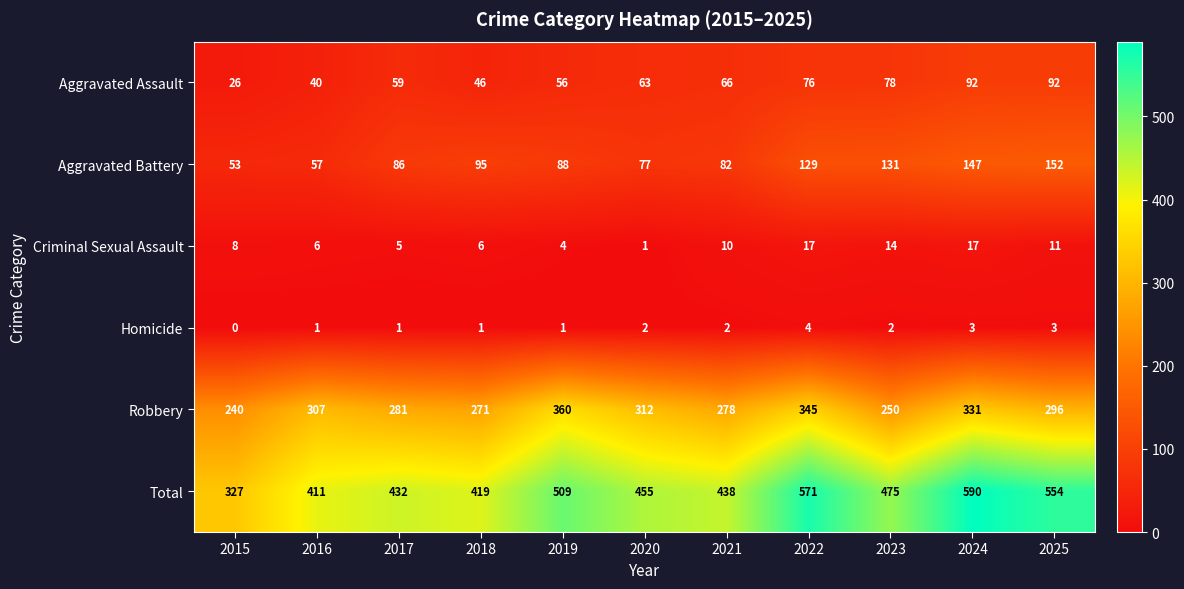

Rank the series at 2018 from highest to lowest value.

Total, Robbery, Aggravated Battery, Aggravated Assault, Criminal Sexual Assault, Homicide